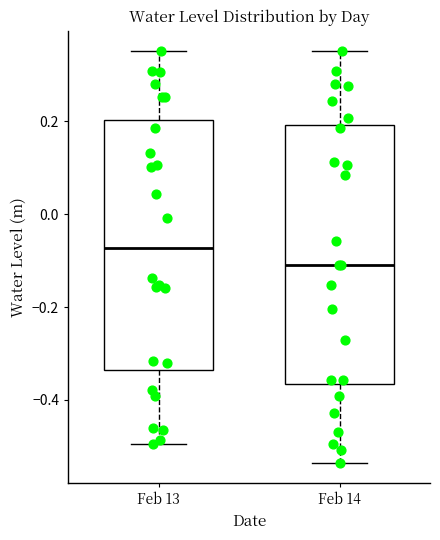

Reading left to right, read every box against the y-axis: the position of its median line, the range the box covers, and the ends of its whiskers. The values are not printed on the chart, so give them approximately, as read against the axis.

Feb 13: median -0.08, box -0.34 to 0.20, whiskers -0.50 to 0.36
Feb 14: median -0.10, box -0.36 to 0.20, whiskers -0.54 to 0.36